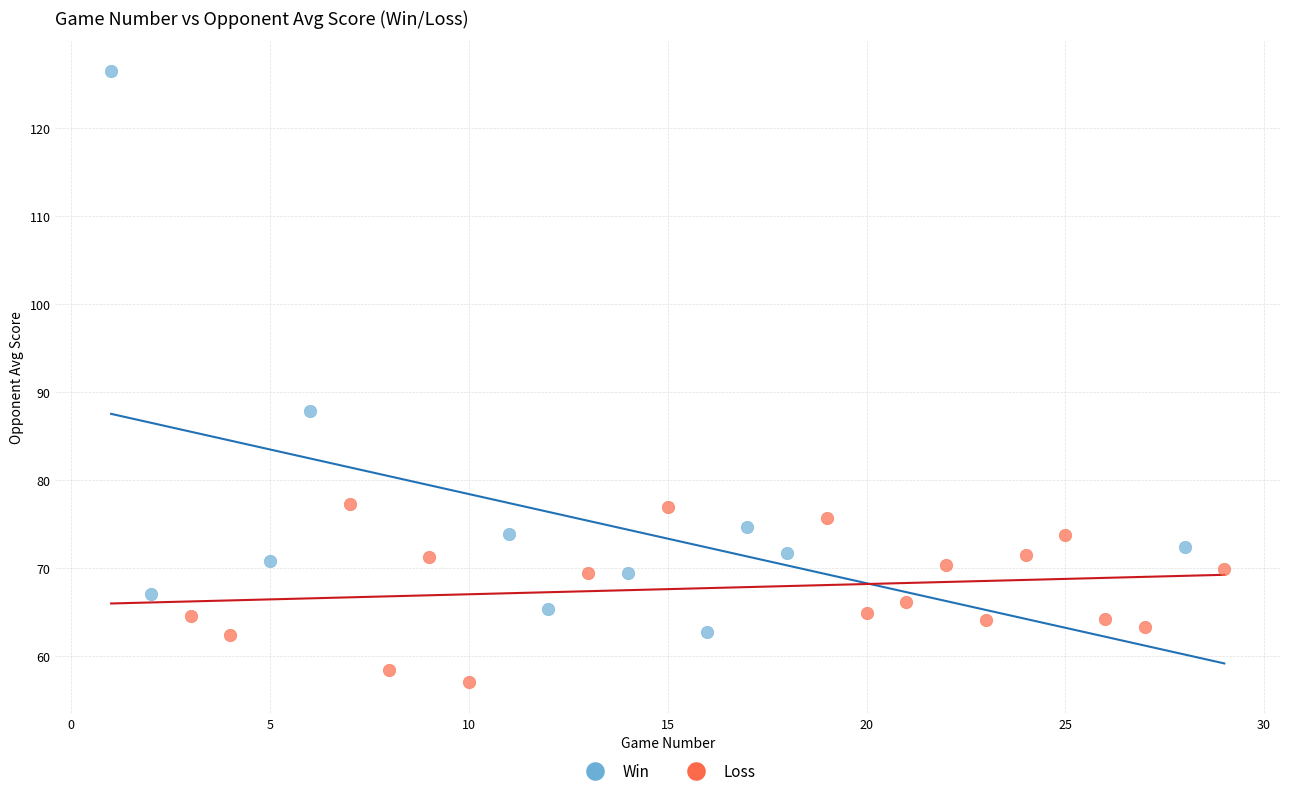

Which series has the largest Y range (max minus min)?

Win